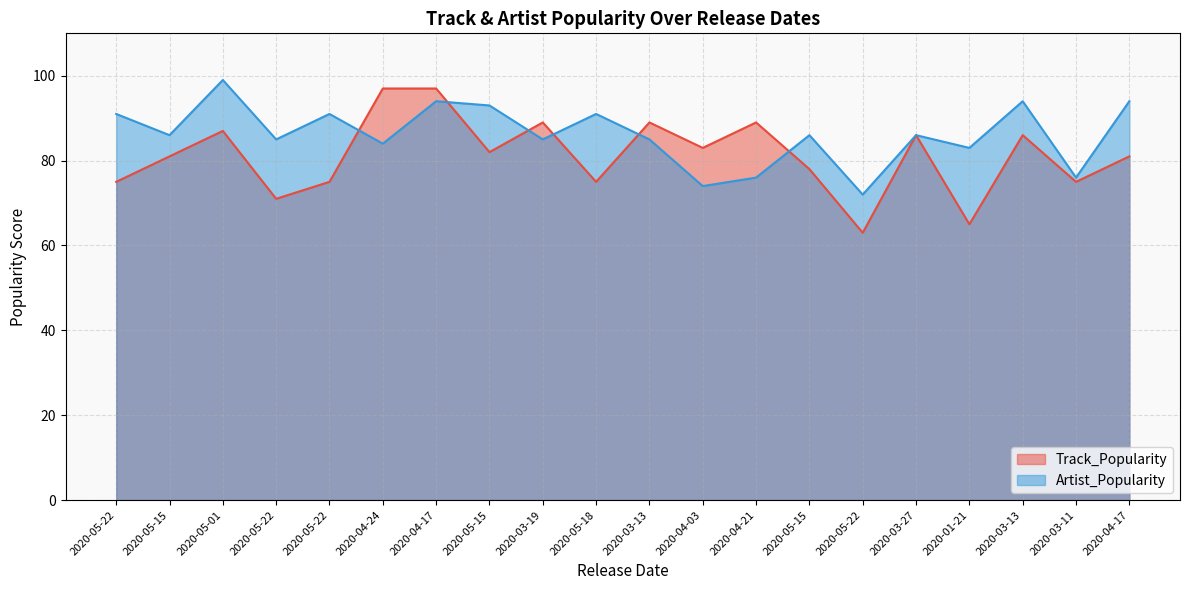

What is the difference between the second highest and minimum values in the Artist_Popularity series?

22